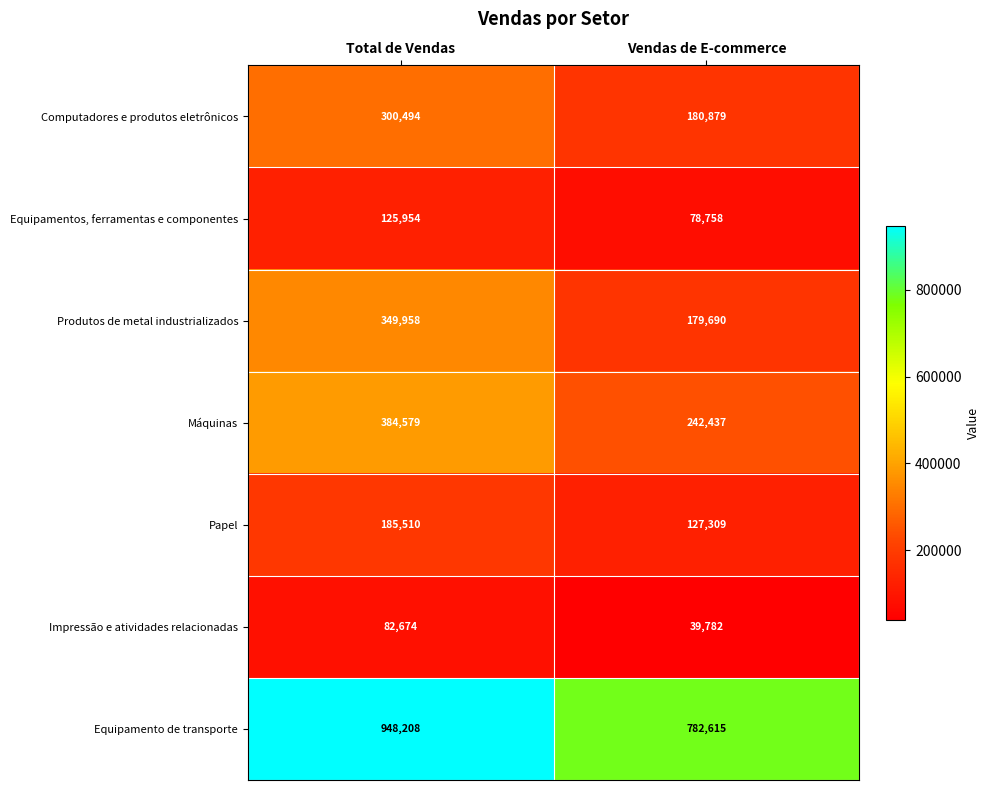

Between Total de Vendas and Vendas de E-commerce, which series saw the biggest shift?

Produtos de metal industrializados